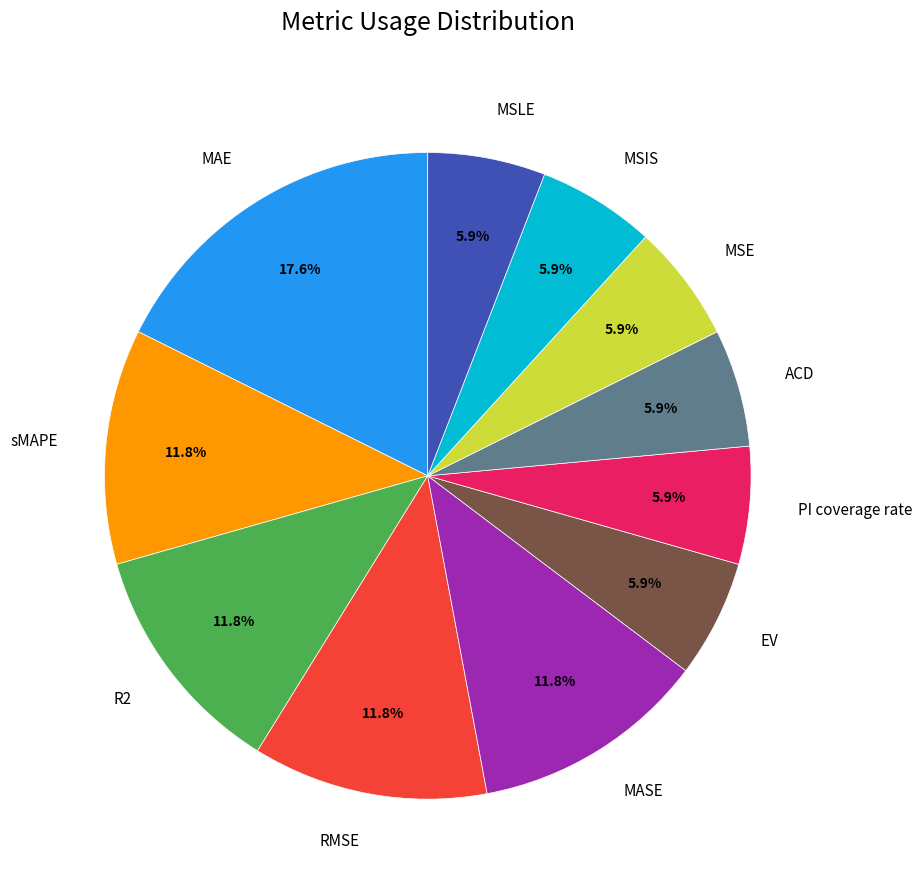

What is the largest slice in the pie chart?

MAE